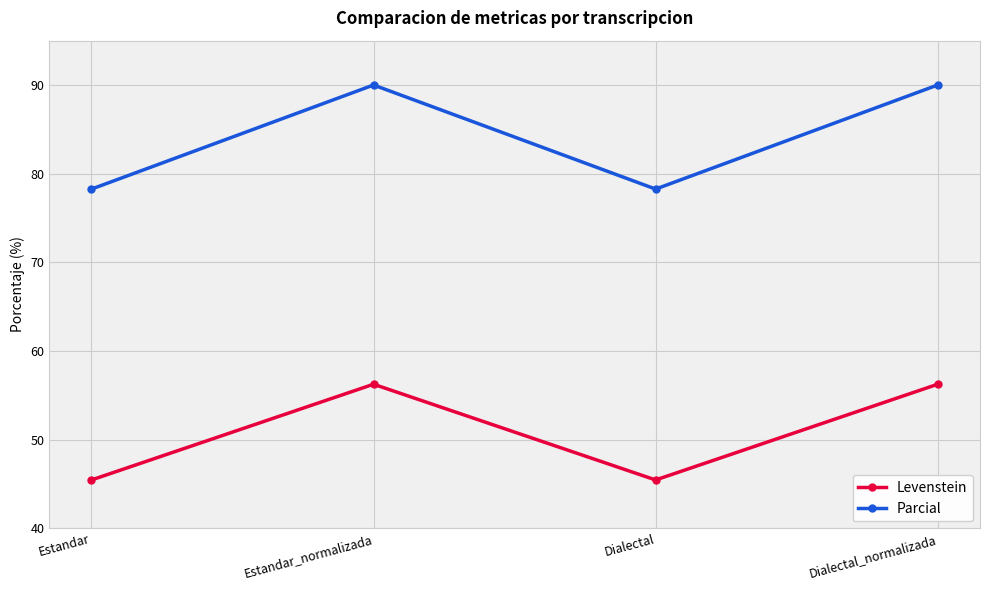

True or false: Parcial and Levenstein cross at least once.

False